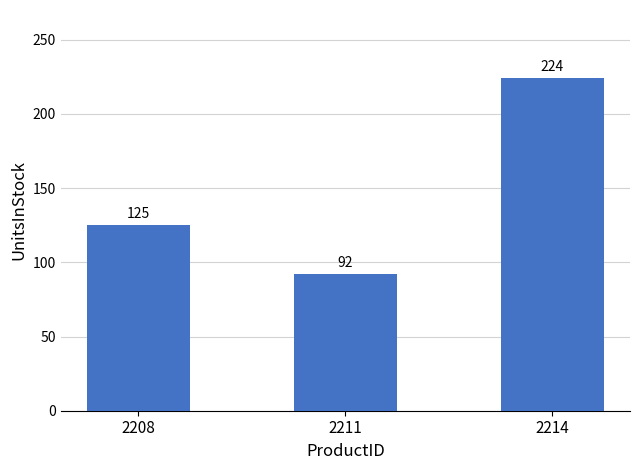

What is the value of the 2nd bar from the left?

92